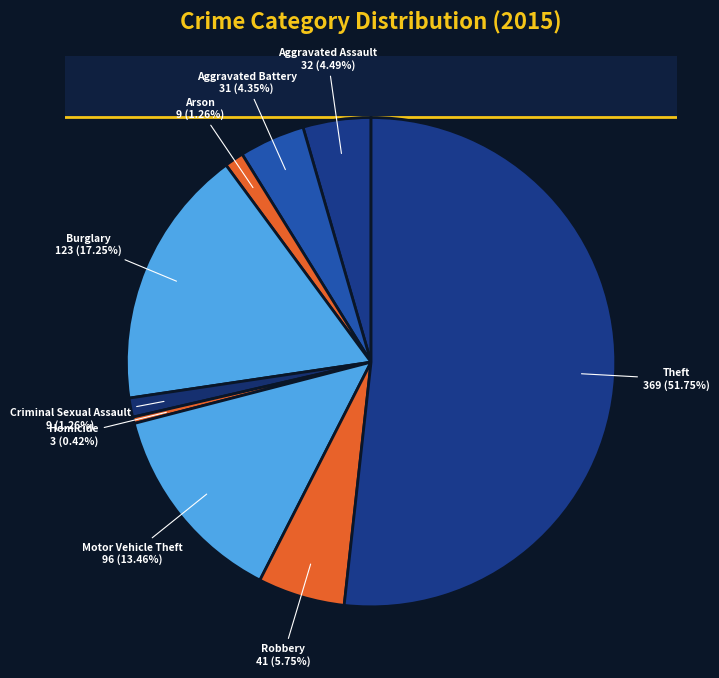

What is the largest slice in the pie chart?

Theft